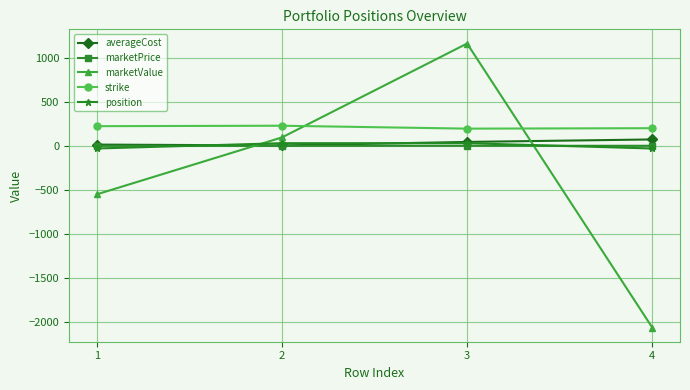

What is the maximum value shown in the chart?

1159.8